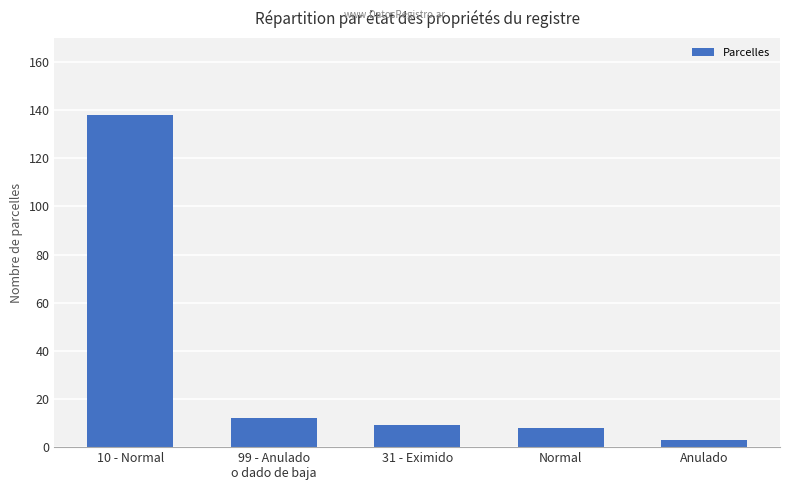

What position from the left is 31 - Eximido?

3